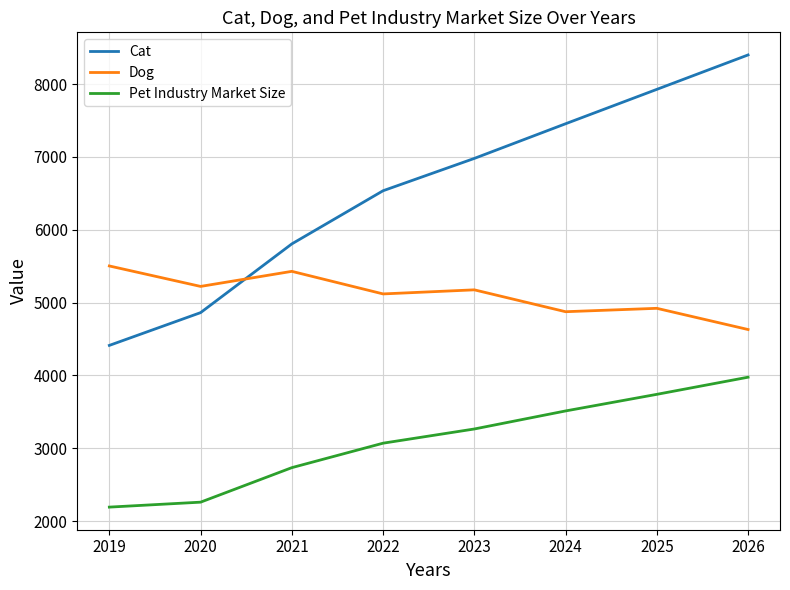

What are all the series names shown in the legend?

Cat, Dog, Pet Industry Market Size